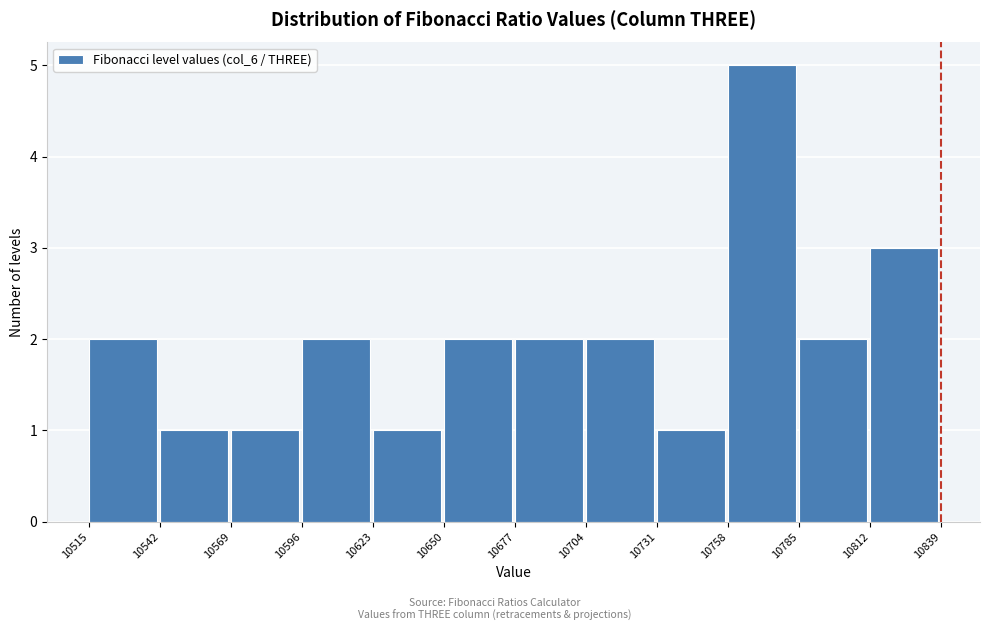

Reading left to right, list every bar in this chart as the range it spans on the x-axis followed by its height. The values are not printed on the chart, so give them approximately, as read against the axis.

10515 to 10542: 2
10542 to 10569: 1
10569 to 10596: 1
10596 to 10623: 2
10623 to 10650: 1
10650 to 10677: 2
10677 to 10704: 2
10704 to 10731: 2
10731 to 10758: 1
10758 to 10785: 5
10785 to 10812: 2
10812 to 10839: 3